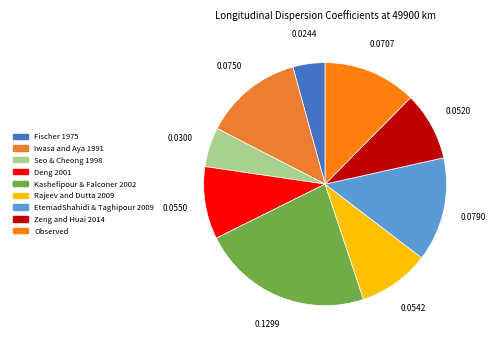

What is the smallest slice in the pie chart?

Fischer 1975